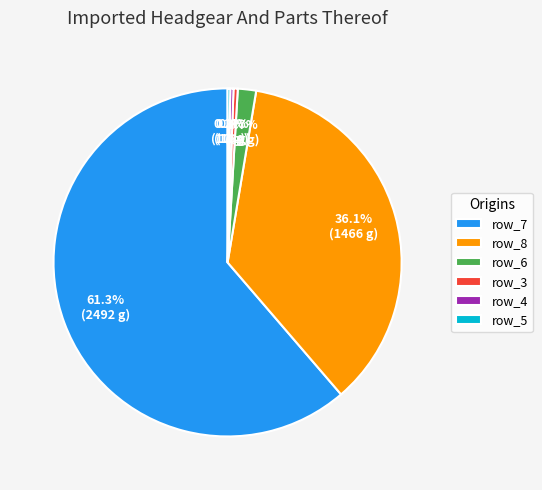

Is it true that row_7 is 61% of the pie?

True